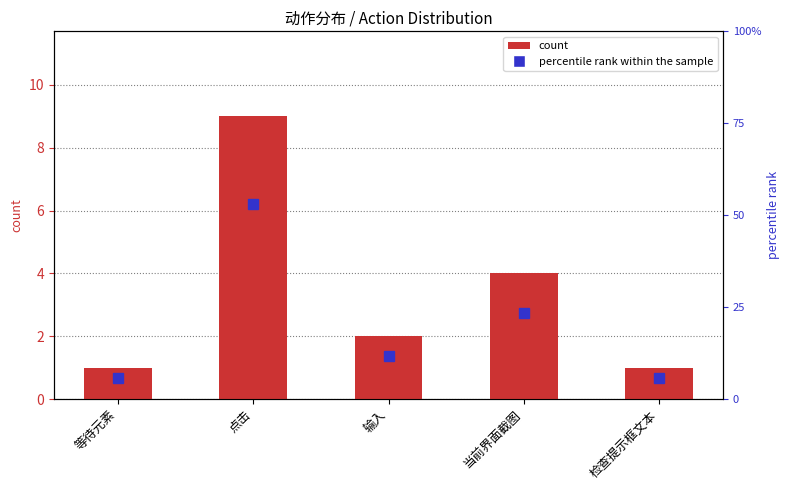

Is it true that the value at 当前界面截图 is 4?

True